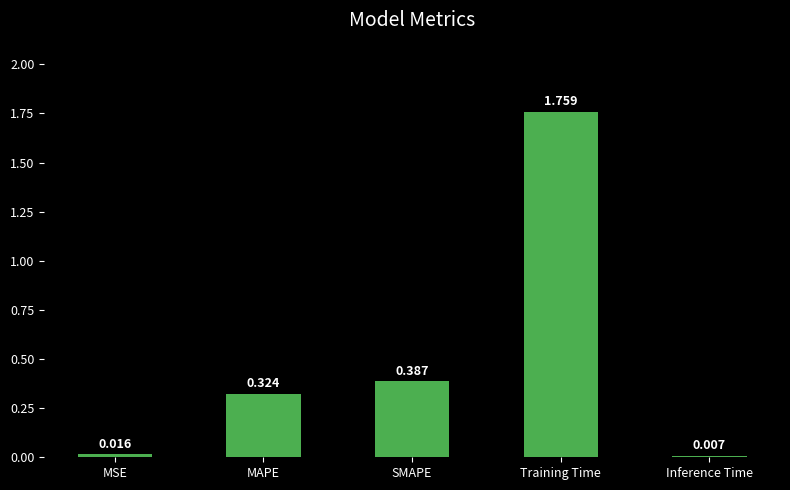

What is the average value?

0.5